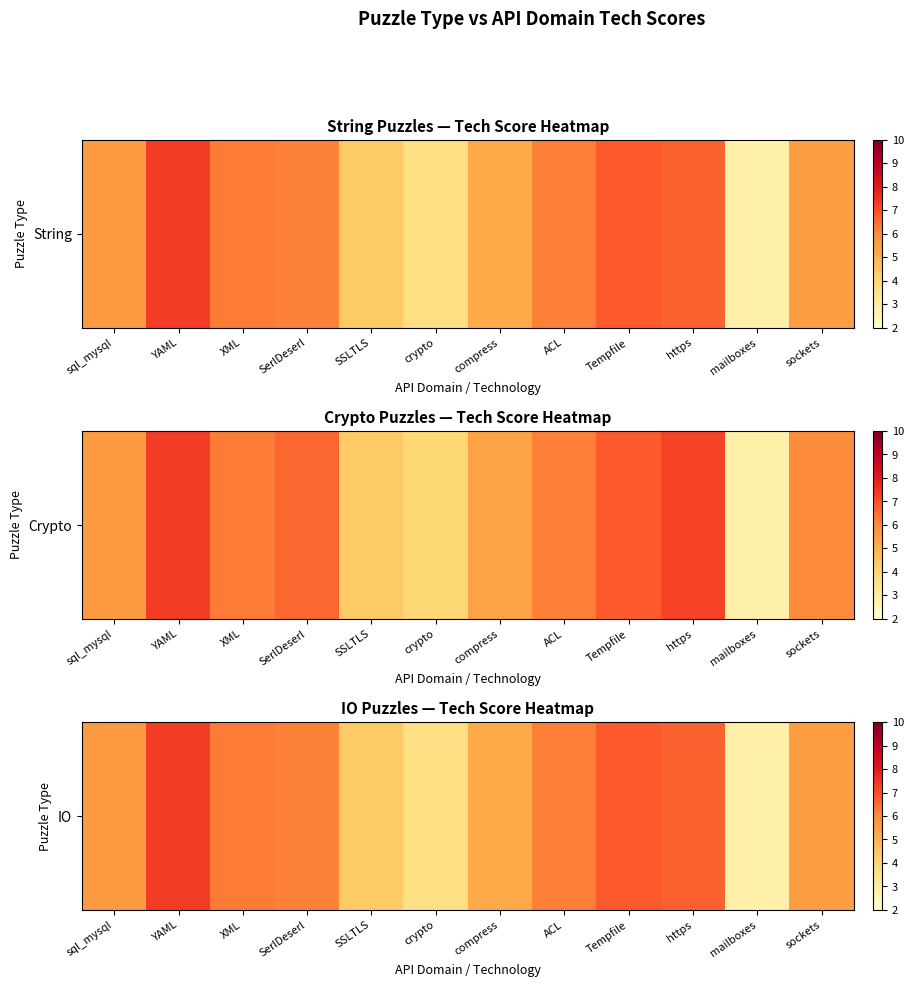

What is the change in value from sql_mysql to compress?

-0.4